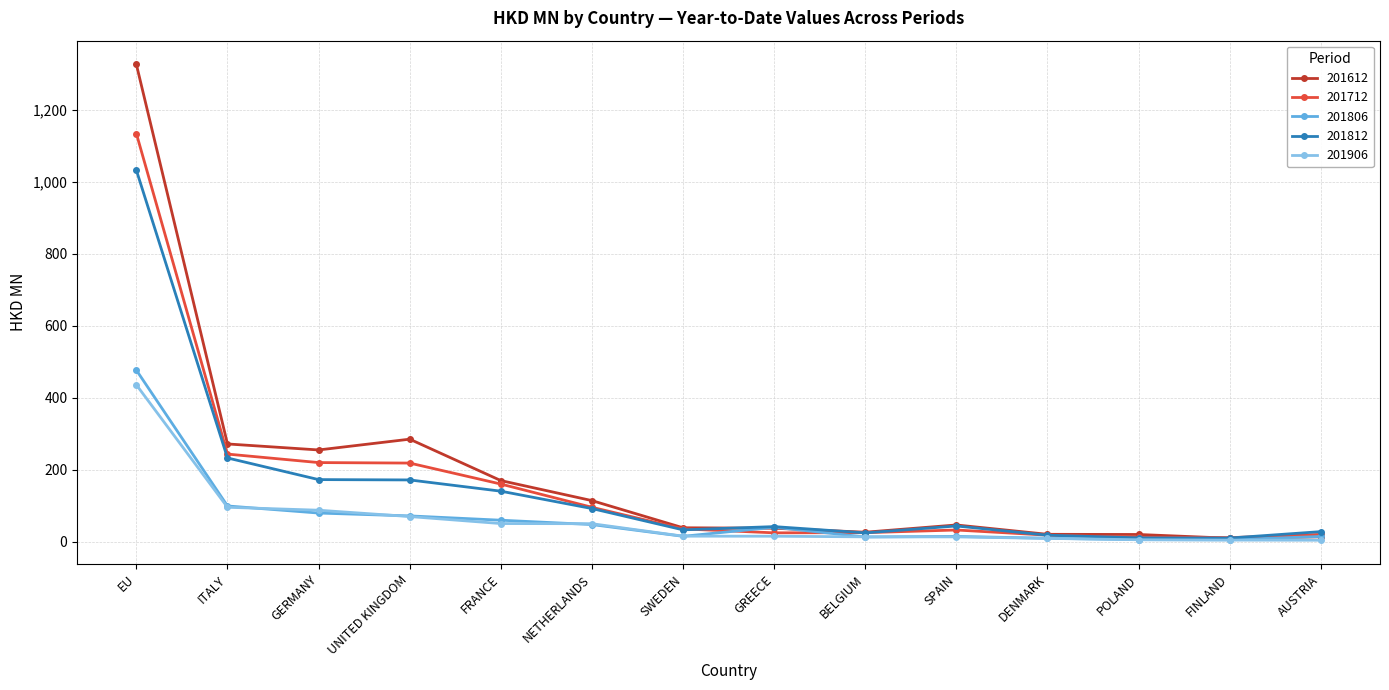

How many data points in 201906 are above 14?

8